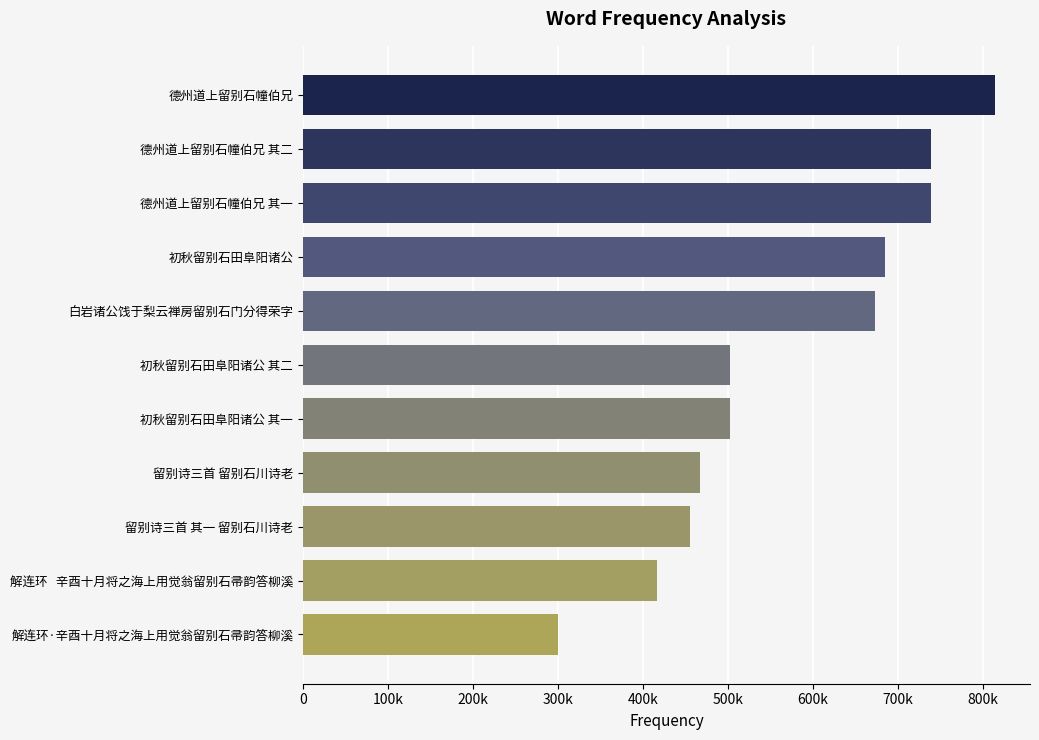

What is the average value?

572135